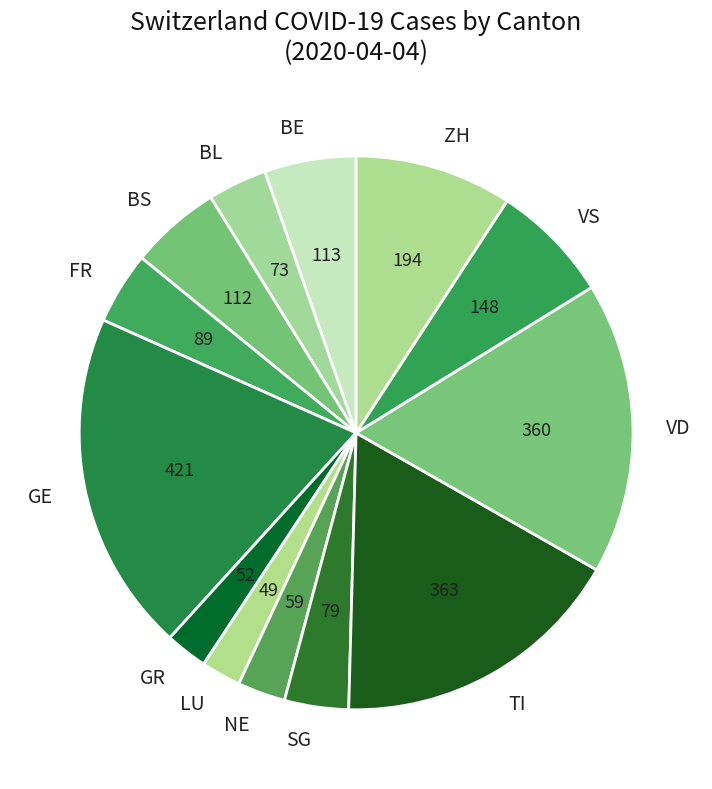

True or false: GR accounts for 2% of the total.

True